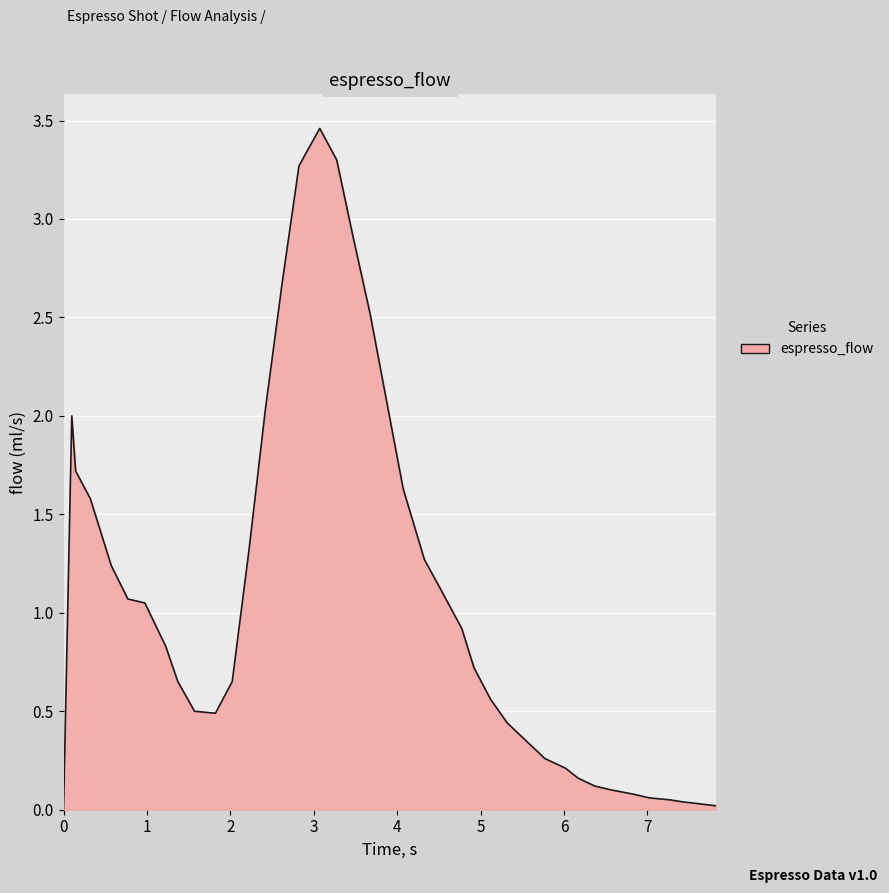

What is the maximum value shown in the chart?

3.5